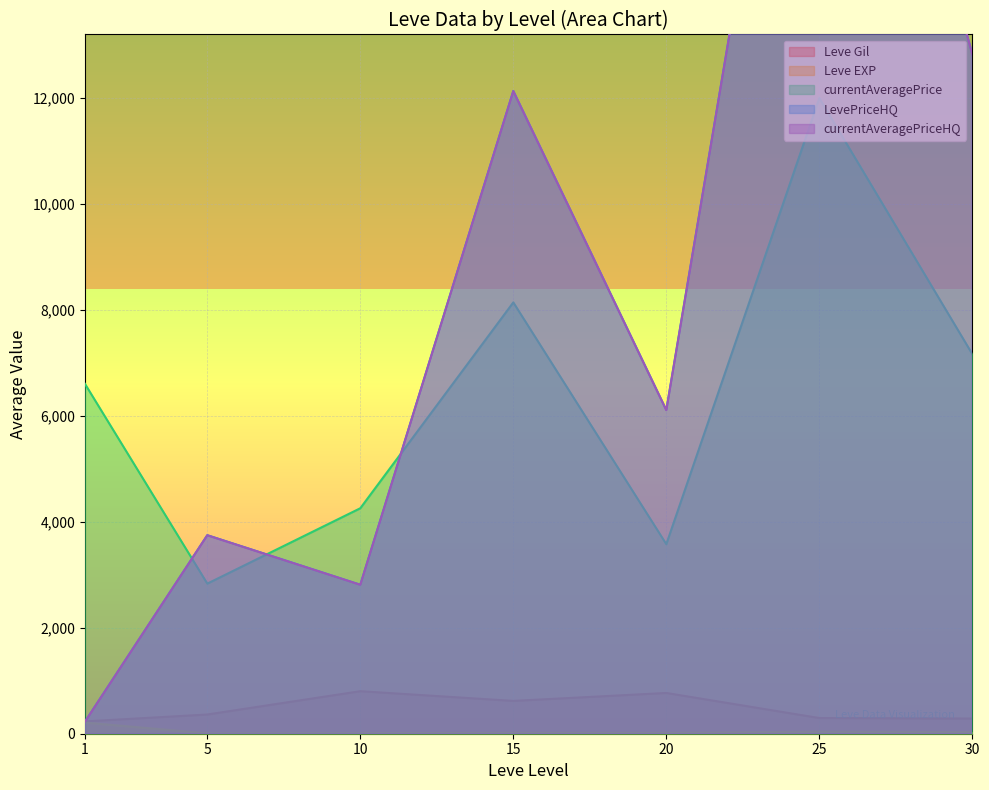

True or false: Leve Gil and currentAveragePrice cross at least once.

False